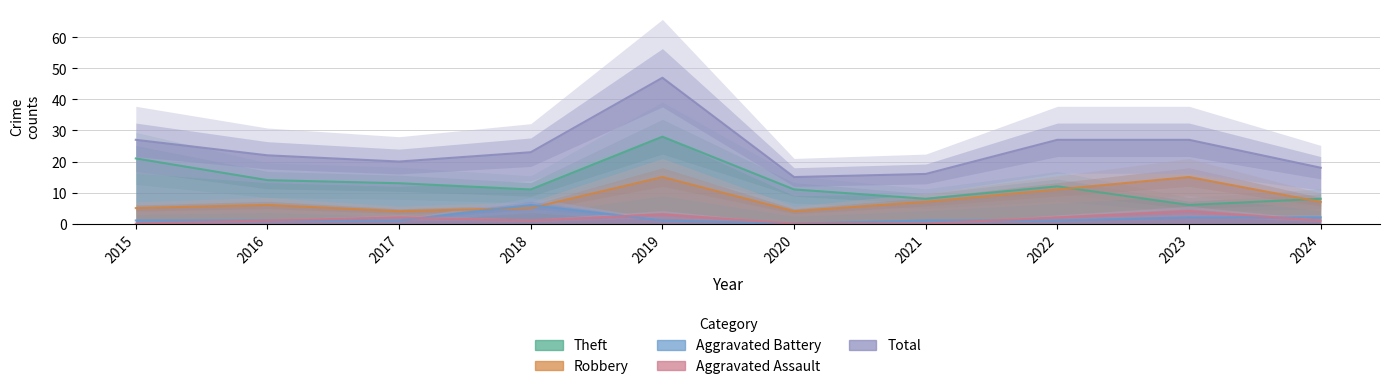

After their last crossing, which series has the higher values: Aggravated Battery or Aggravated Assault?

Aggravated Battery